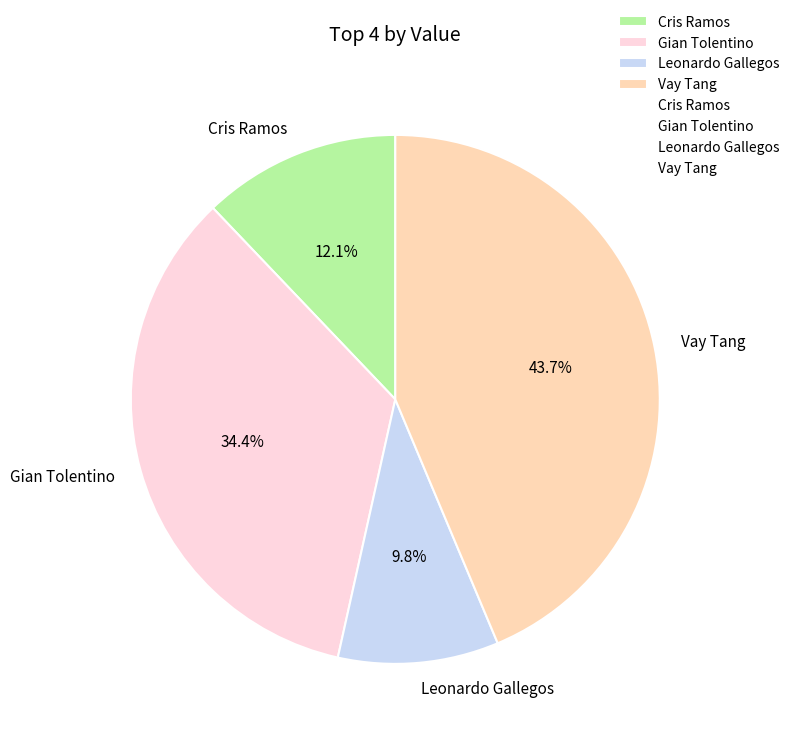

Is Cris Ramos the majority of the pie?

No